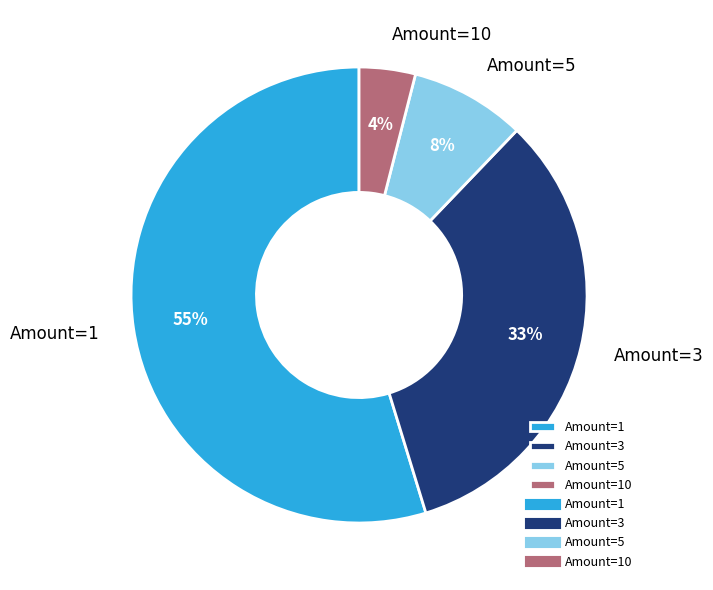

Count the number of slices in the pie.

4